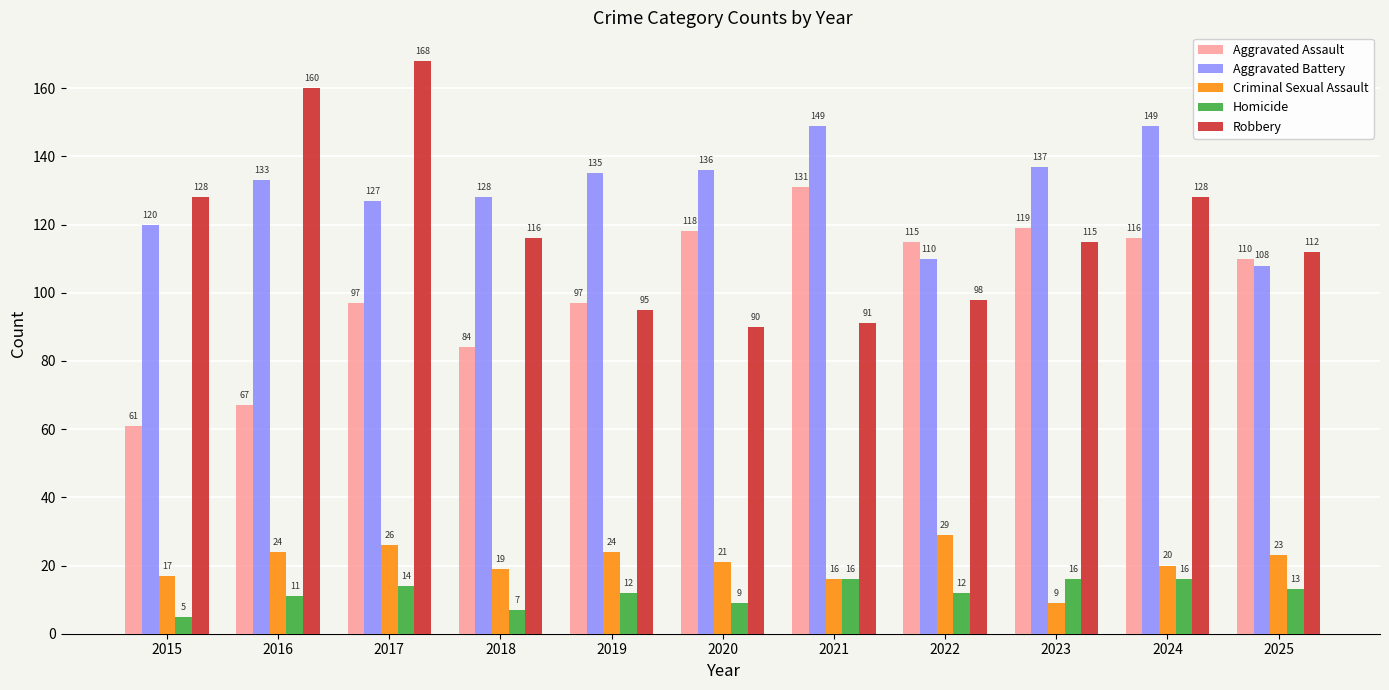

What is the sum of the Homicide values at 2018 and 2025?

20